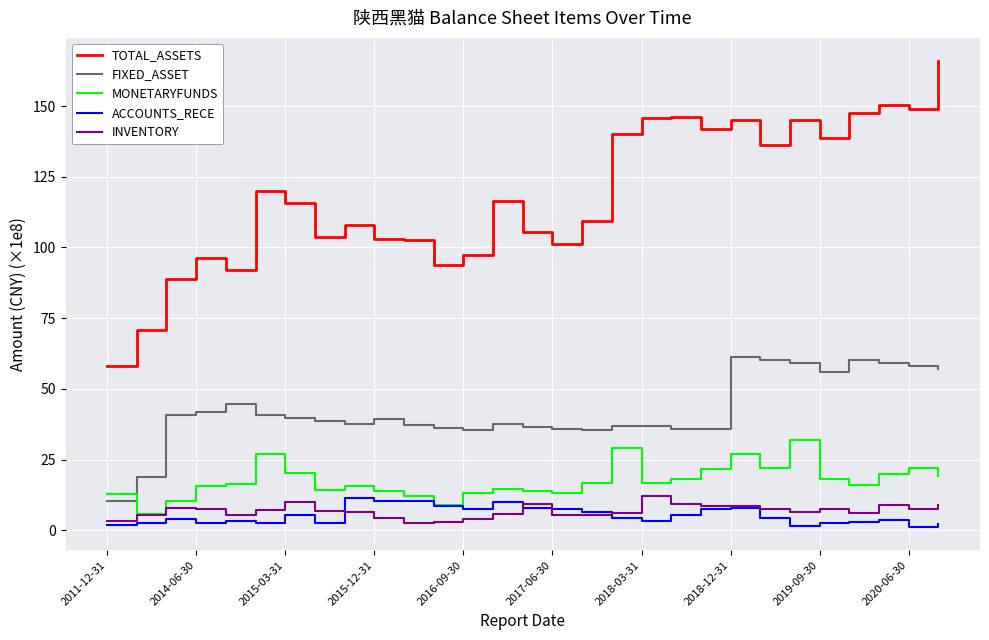

Which series has the largest total across all categories?

TOTAL_ASSETS